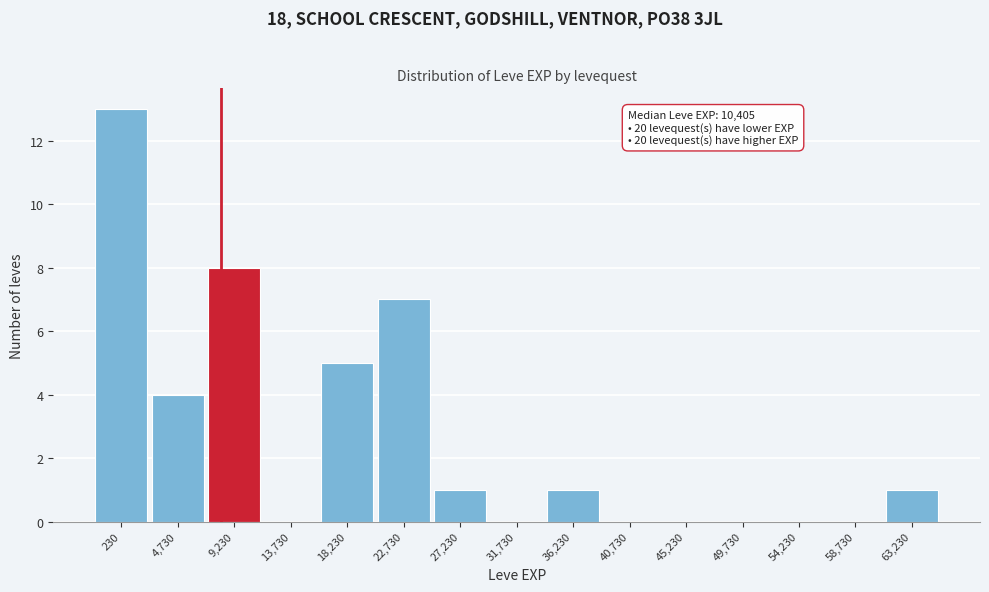

Reading right to left, what are all the values shown in this chart?

63,230=1	58,730=0	54,230=0	49,730=0	45,230=0	40,730=0	36,230=1	31,730=0	27,230=1	22,730=7	18,230=5	13,730=0	9,230=8	4,730=4	230=13